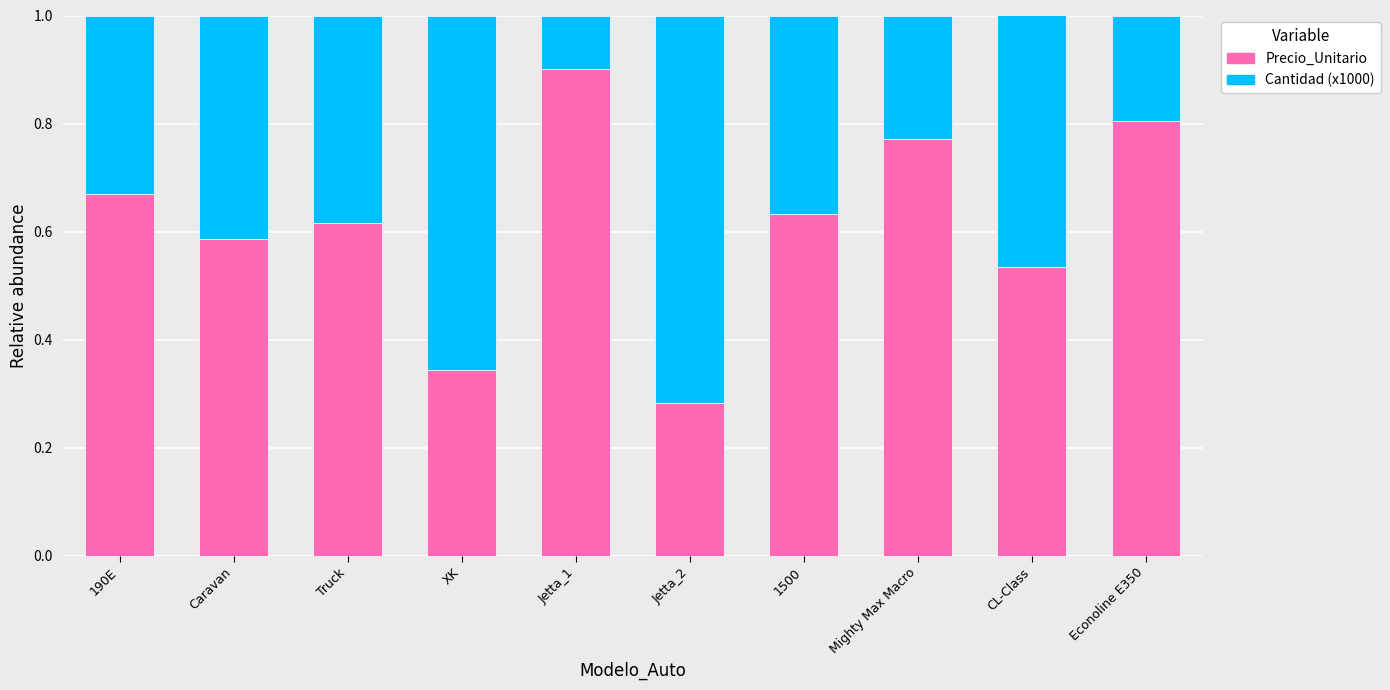

Does the chart contain stacked bars?

Yes